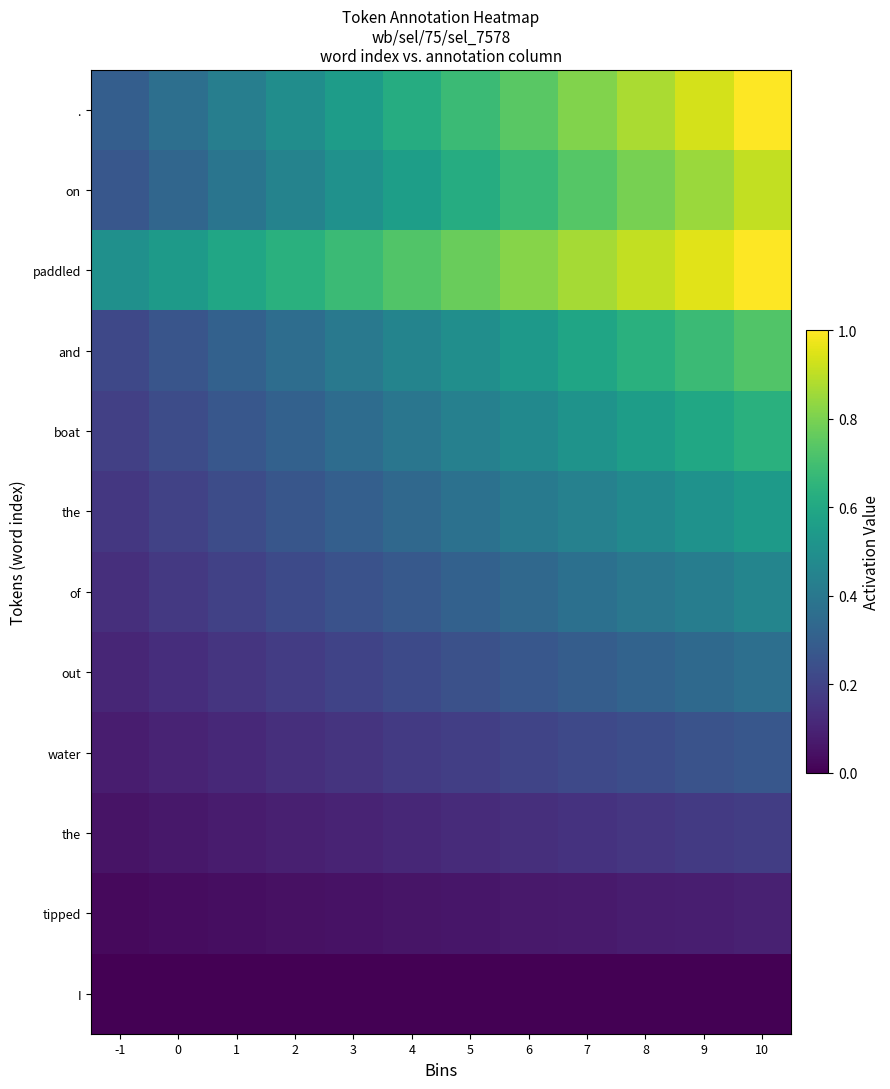

What is the difference between the highest and lowest values at 10?

1.0